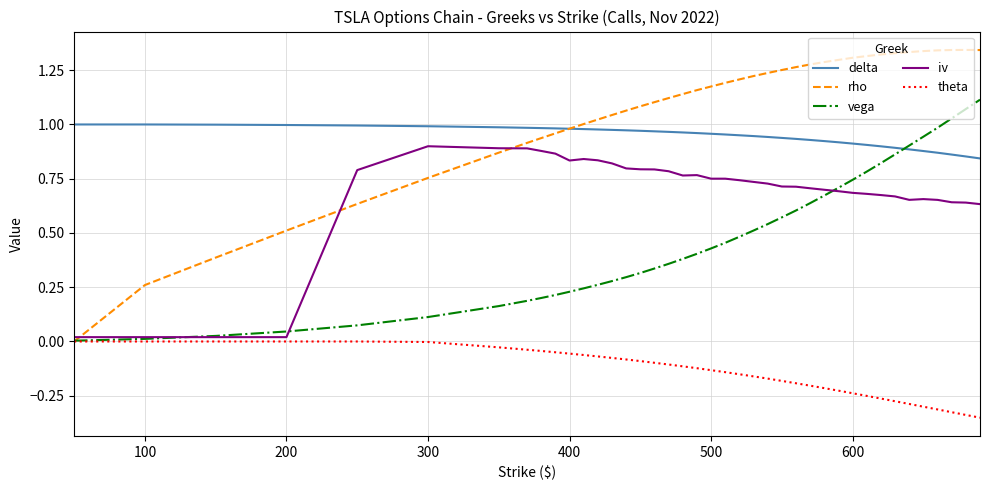

Which series has the largest total across all categories?

rho